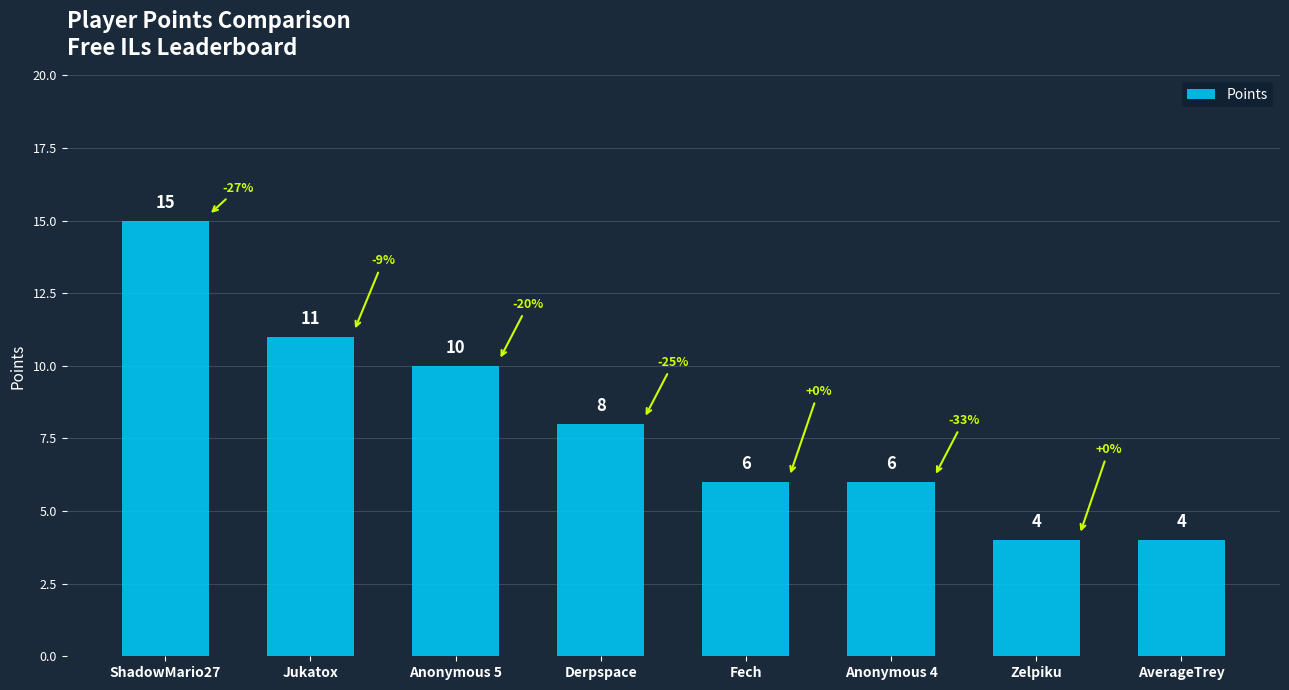

Does the chart contain any negative values?

No